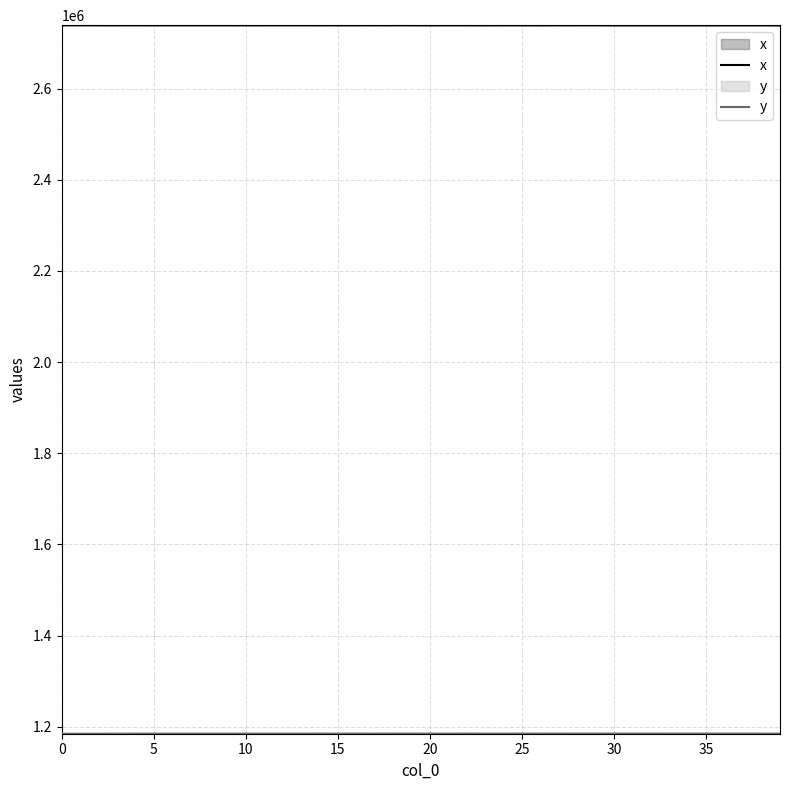

At which category is the sum across all series the highest?

28